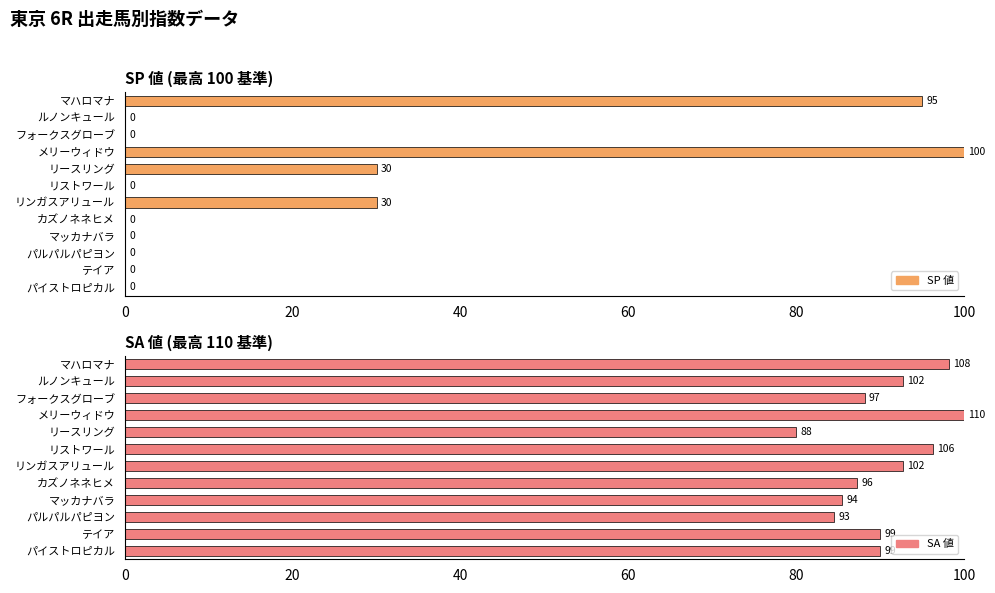

What is the difference between the highest and lowest values at マッカナバラ?

85.5